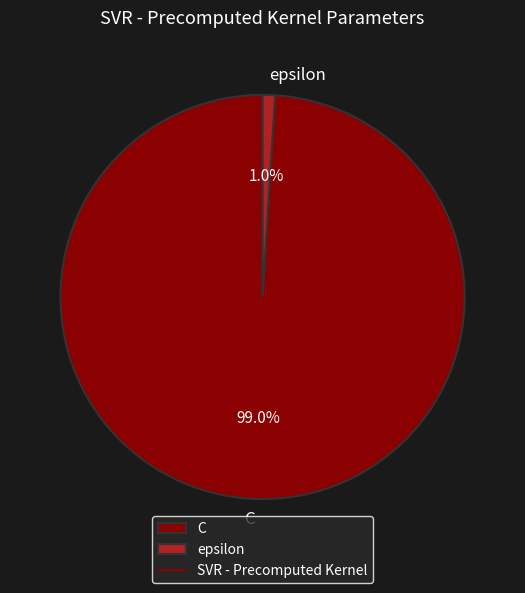

What is the majority slice?

C